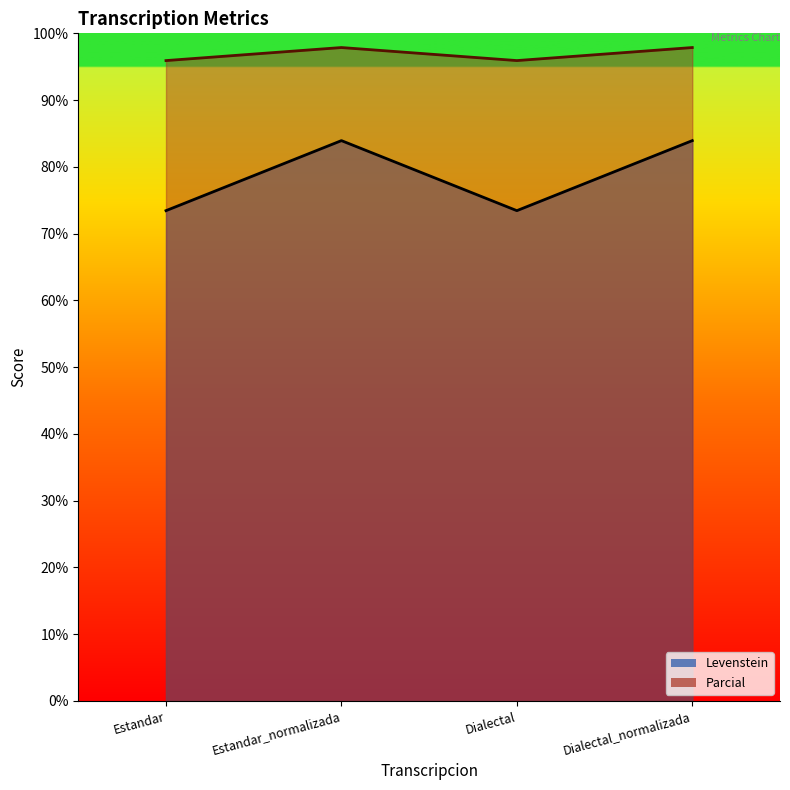

Where does the Levenstein series first go above 83?

Estandar_normalizada